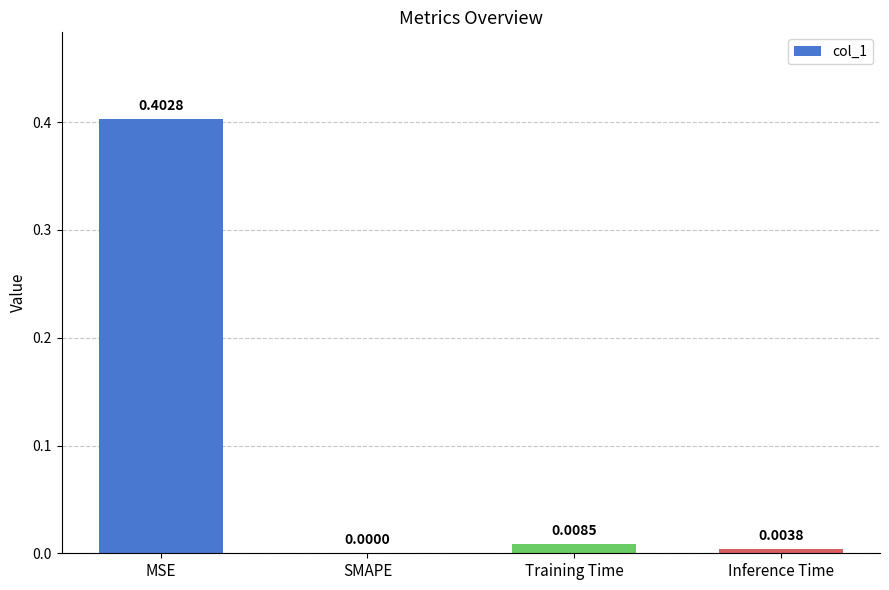

What is the change in value from MSE to Training Time?

-0.4